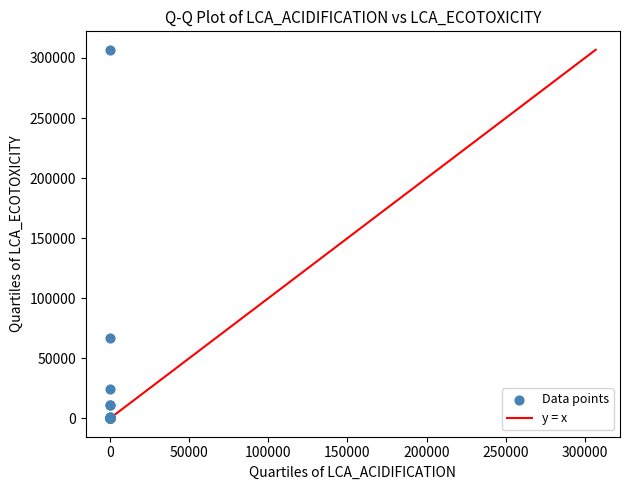

What Y value in the scatter plot is closest to 153415?

67137.3